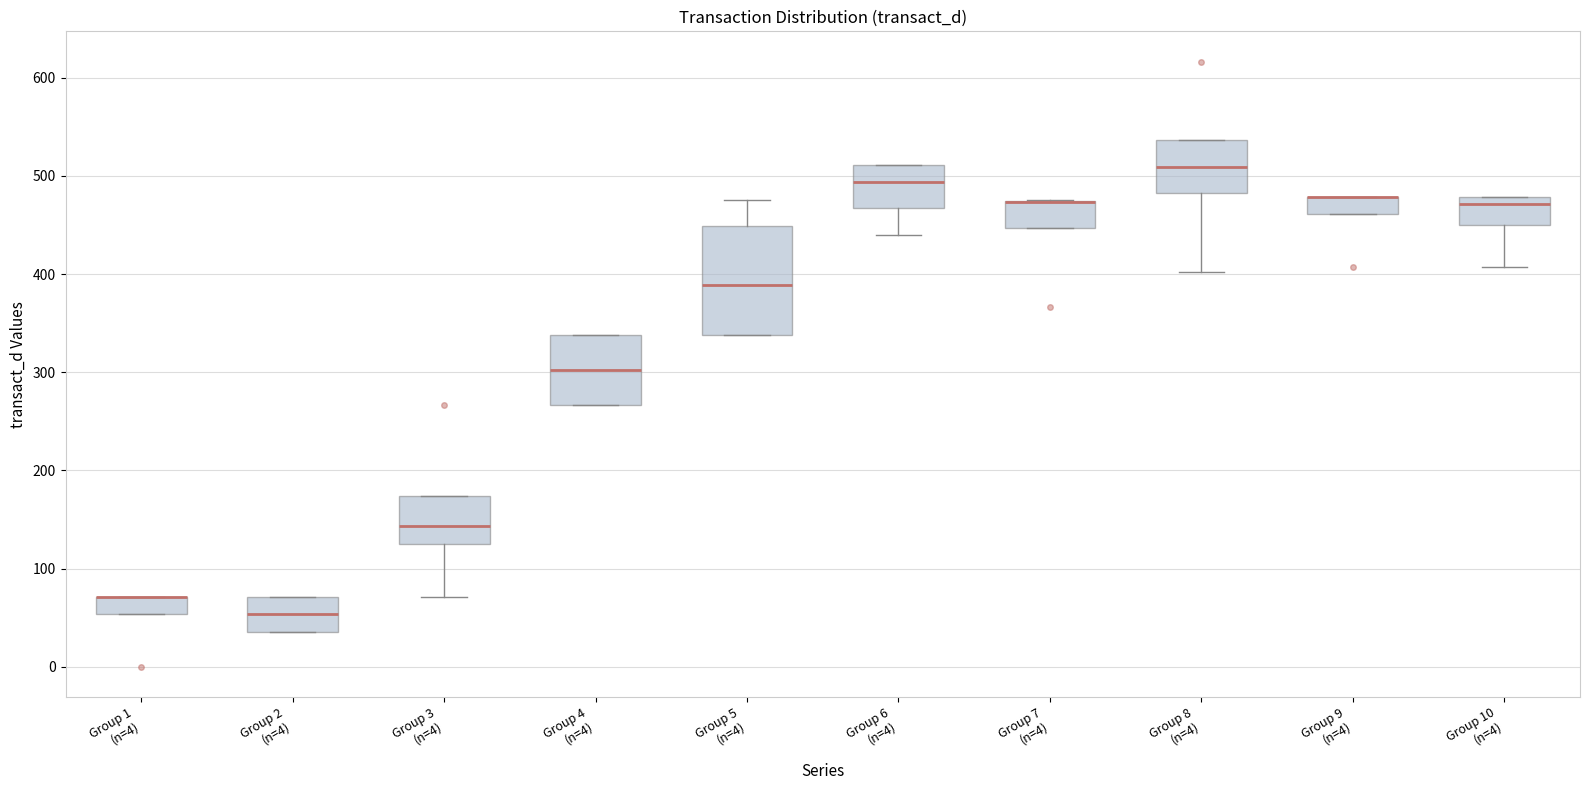

Reading left to right, read every box against the y-axis: the position of its median line, the range the box covers, and the ends of its whiskers. The values are not printed on the chart, so give them approximately, as read against the axis.

Group 1 (n=4): median 70 (drawn on the box's upper edge), box 50 to 70, whiskers 50 to 70
Group 2 (n=4): median 50, box 40 to 70, whiskers 40 to 70
Group 3 (n=4): median 140, box 130 to 170, whiskers 70 to 170
Group 4 (n=4): median 300, box 270 to 340, whiskers 270 to 340
Group 5 (n=4): median 390, box 340 to 450, whiskers 340 to 480
Group 6 (n=4): median 490, box 470 to 510, whiskers 440 to 510
Group 7 (n=4): median 470 (drawn on the box's upper edge), box 450 to 470, whiskers 450 to 480
Group 8 (n=4): median 510, box 480 to 540, whiskers 400 to 540
Group 9 (n=4): median 480 (drawn on the box's upper edge), box 460 to 480, whiskers 460 to 480
Group 10 (n=4): median 470, box 450 to 480, whiskers 410 to 480